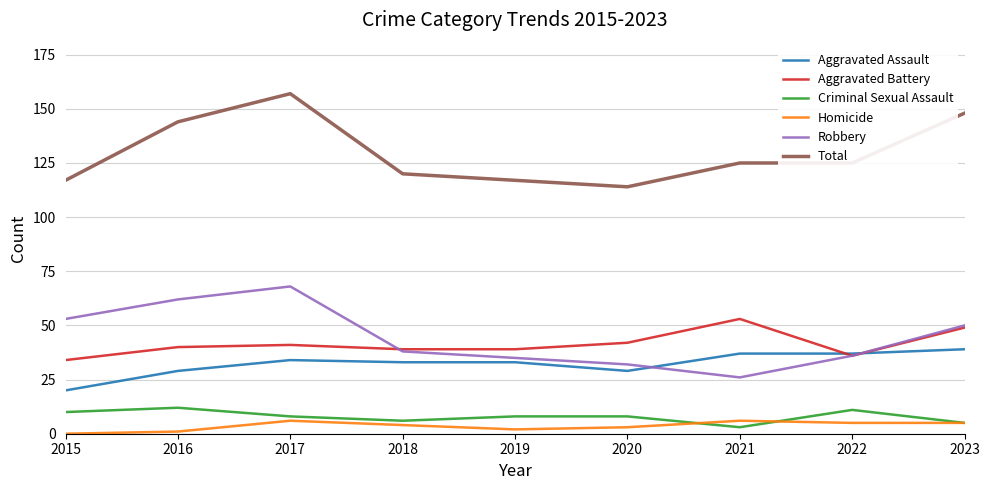

What is the difference between the highest and lowest values at 2018?

116